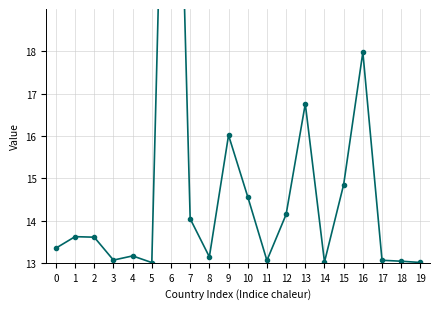

How many points are higher than both their immediate neighbors (excluding endpoints)?

6